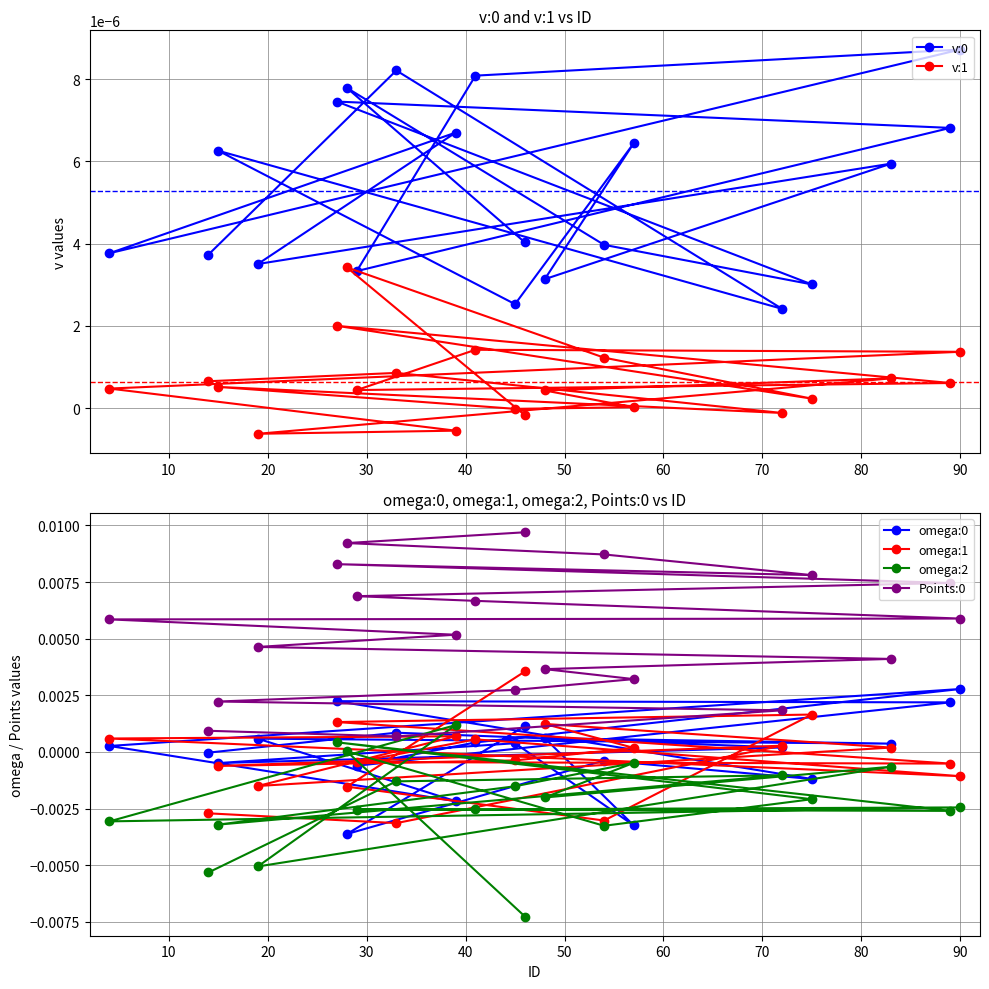

How many categories are shown in the chart?

20